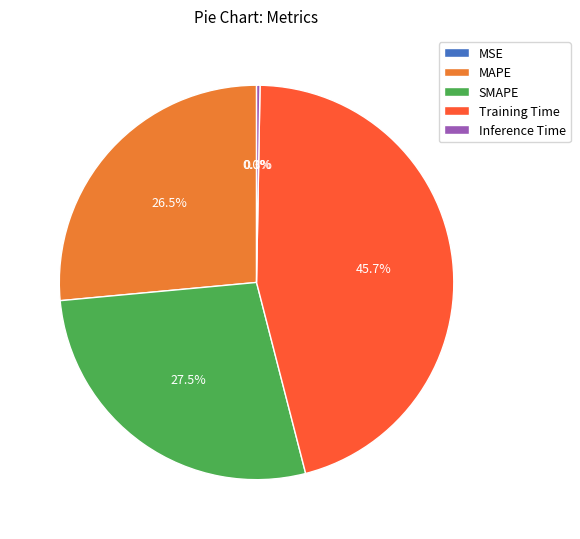

To the nearest percent, what is the difference between the Inference Time and Training Time slice percentages?

45%